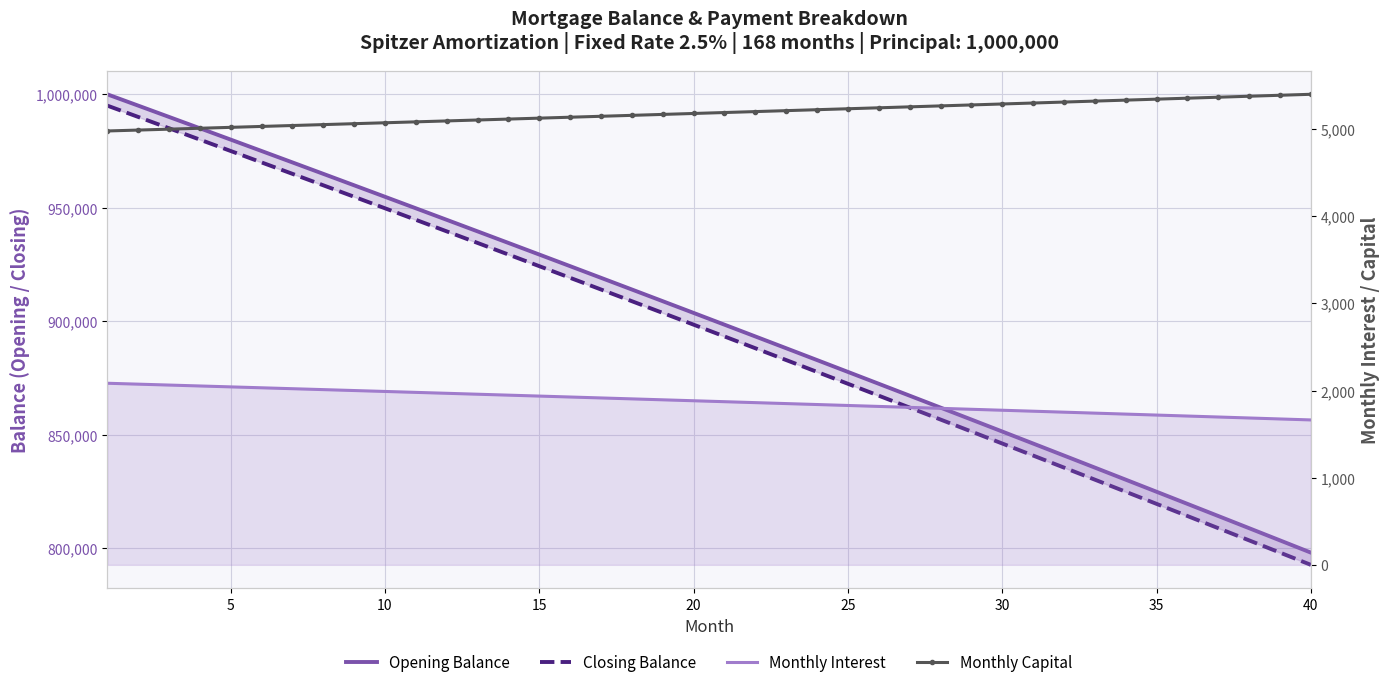

How many data points in Opening Balance are less than 903633?

20